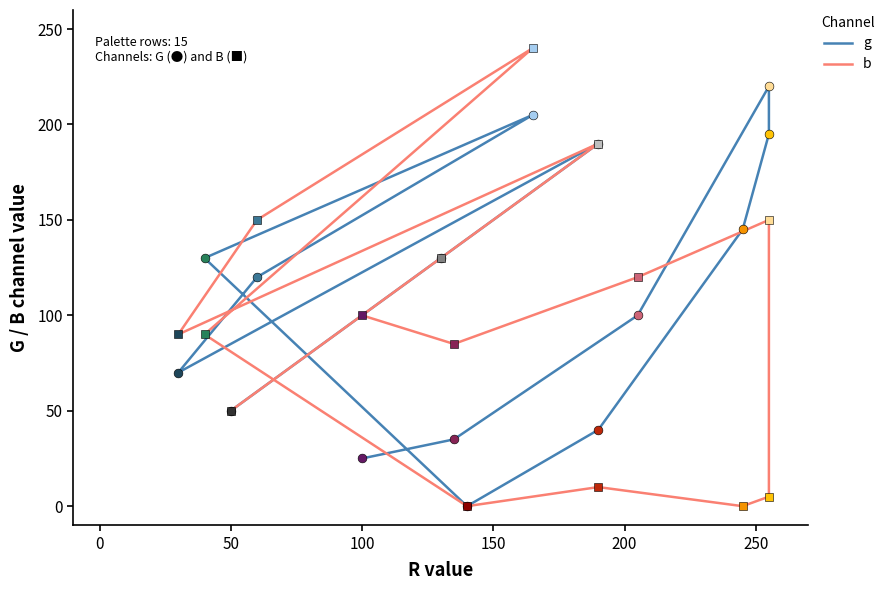

Is the value of b at 150 greater than the value of g at 50?

No